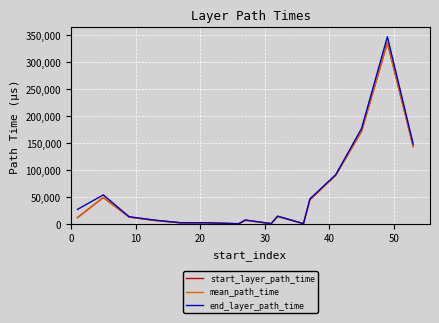

Which series has the widest spread of values?

end_layer_path_time